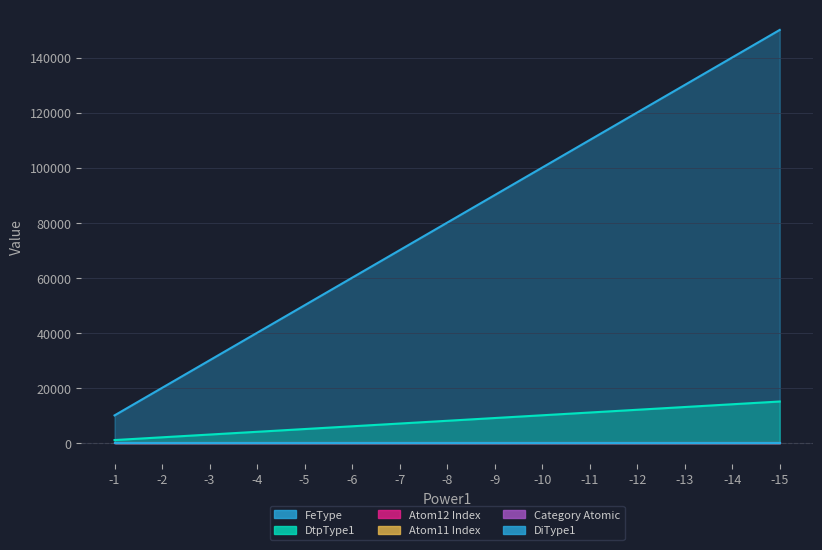

What is the sum of all Category Atomic values?

75